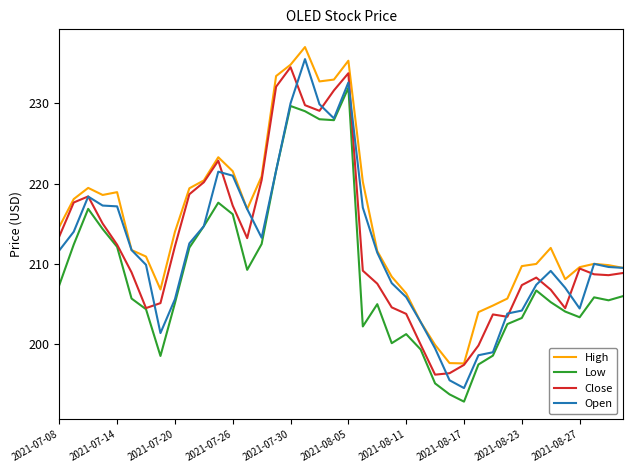

What is the greatest value displayed?

237.0